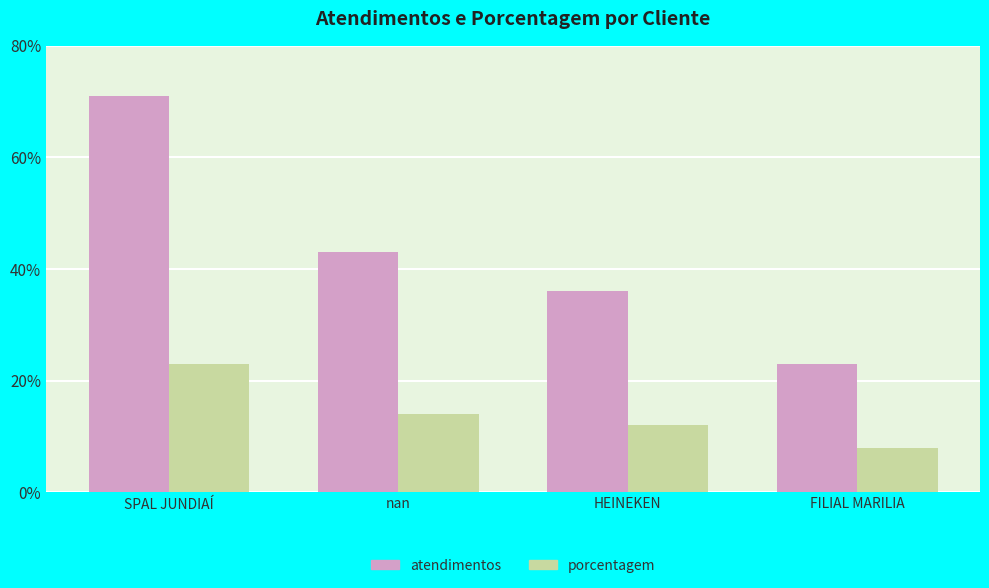

Which series has the widest spread of values?

atendimentos